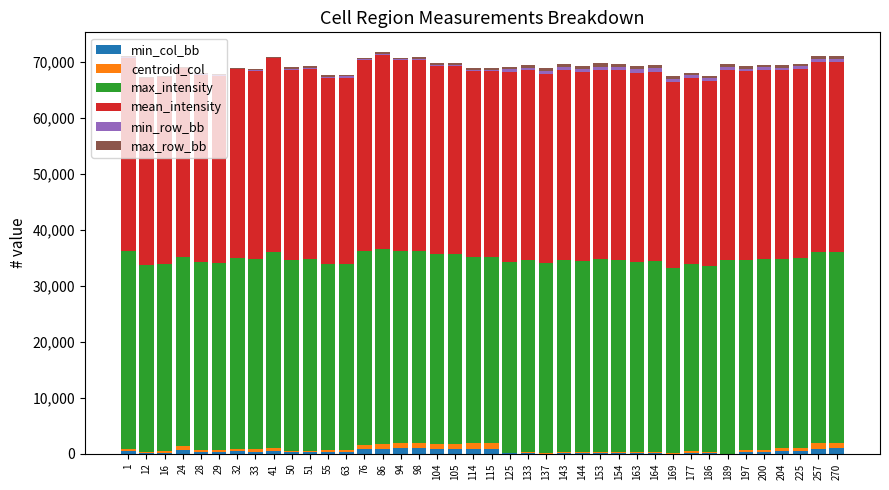

At which category is the sum across all series the highest?

86